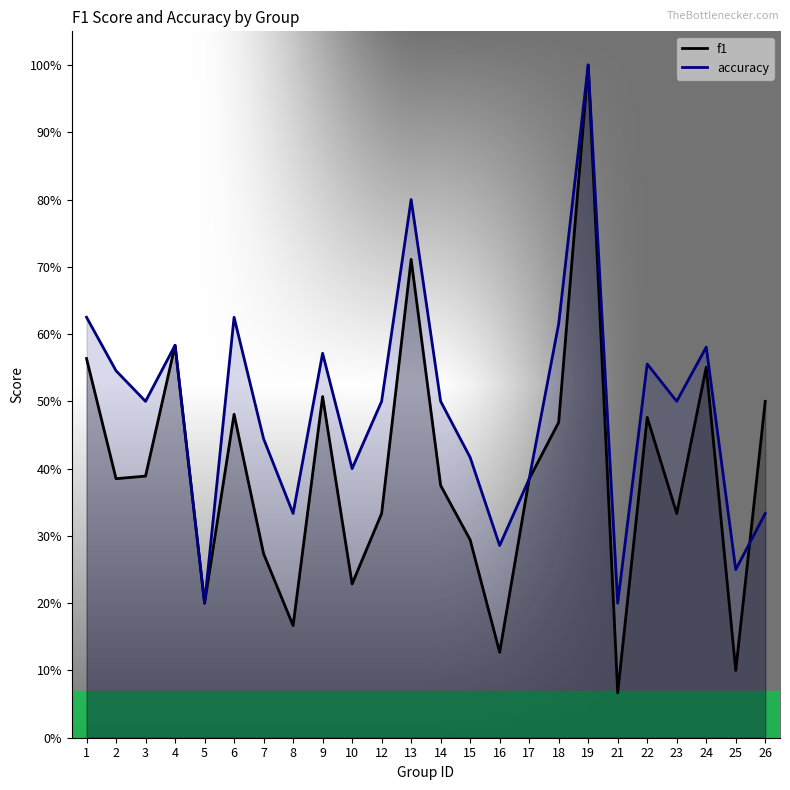

Reading right to left, transcribe all the data shown in this chart.

f1: 0.5	0.1	0.6	0.3	0.5	0.1	1.0	0.5	0.4	0.1	0.3	0.4	0.7	0.3	0.2	0.5	0.2	0.3	0.5	0.2	0.6	0.4	0.4	0.6
accuracy: 0.3	0.2	0.6	0.5	0.6	0.2	1.0	0.6	0.4	0.3	0.4	0.5	0.8	0.5	0.4	0.6	0.3	0.4	0.6	0.2	0.6	0.5	0.5	0.6